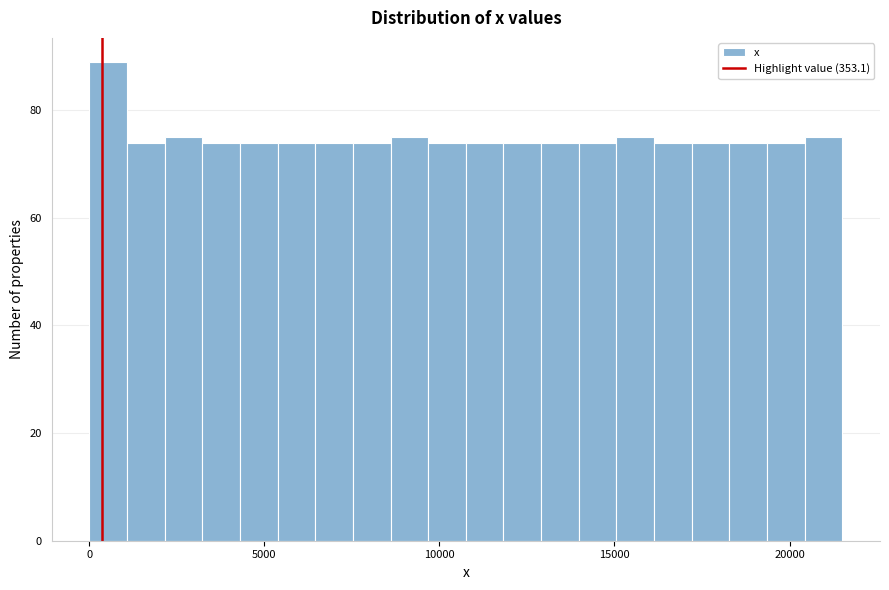

Around what value on the x-axis is the tallest bar? Give the approximate position of its centre, as read against the axis.

500